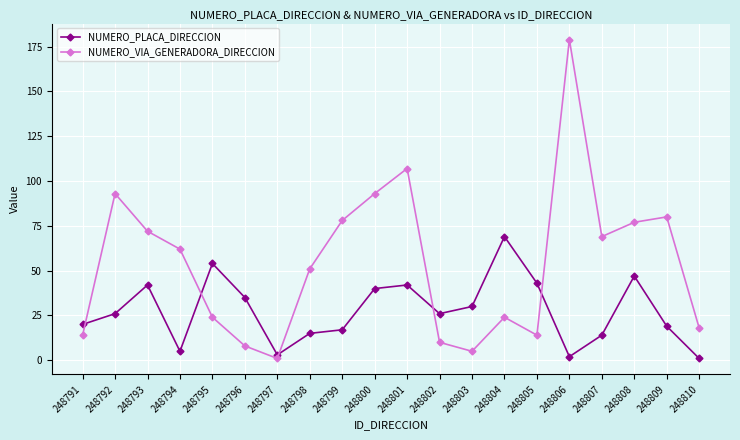

What is the value of the NUMERO_PLACA_DIRECCION point at the 11th from the left?

42